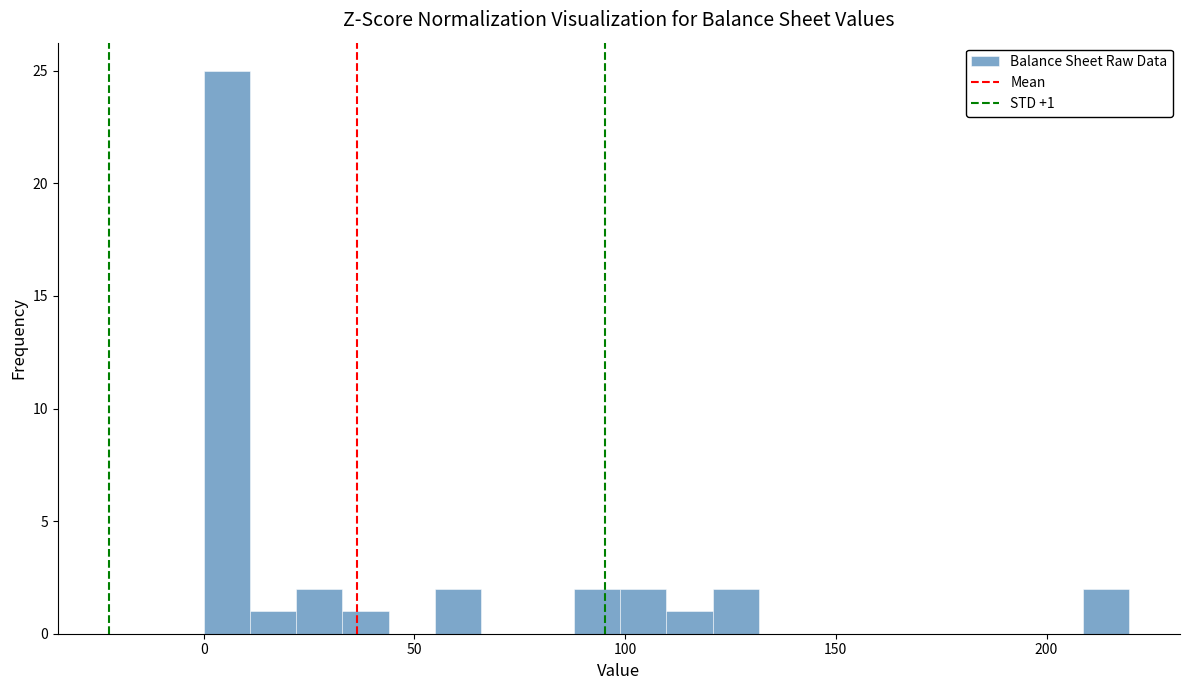

Around what value on the x-axis is the tallest bar? Give the approximate position of its centre, as read against the axis.

5